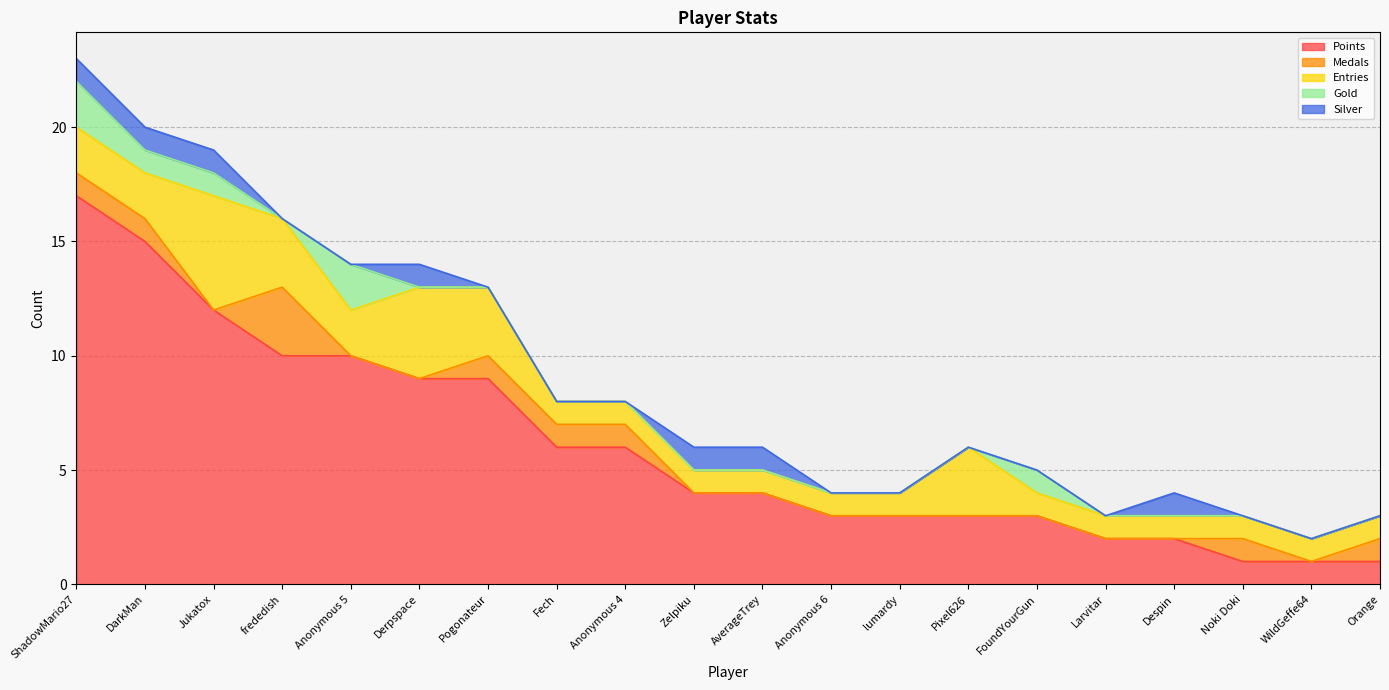

At Anonymous 5, list the series in order from smallest to largest.

Medals, Silver, Entries, Gold, Points